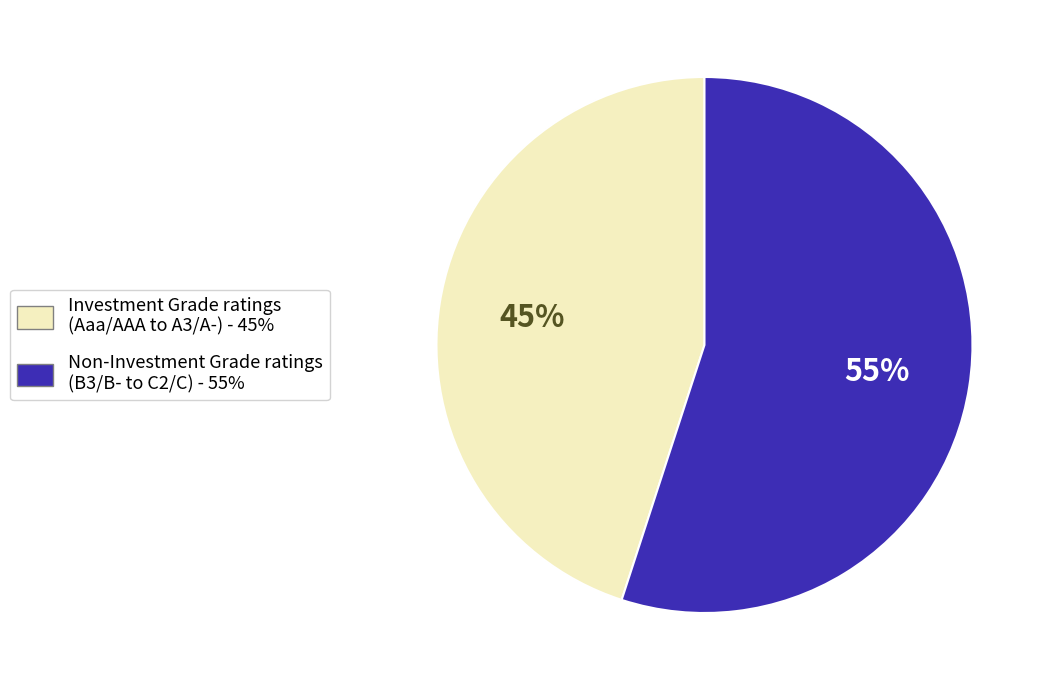

To the nearest percent, what is the difference between the largest and smallest slice percentages?

10%